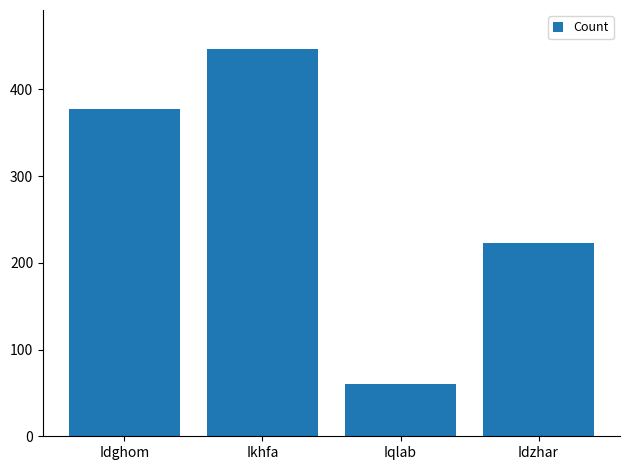

Rank the categories by value from lowest to highest.

Iqlab, Idzhar, Idghom, Ikhfa